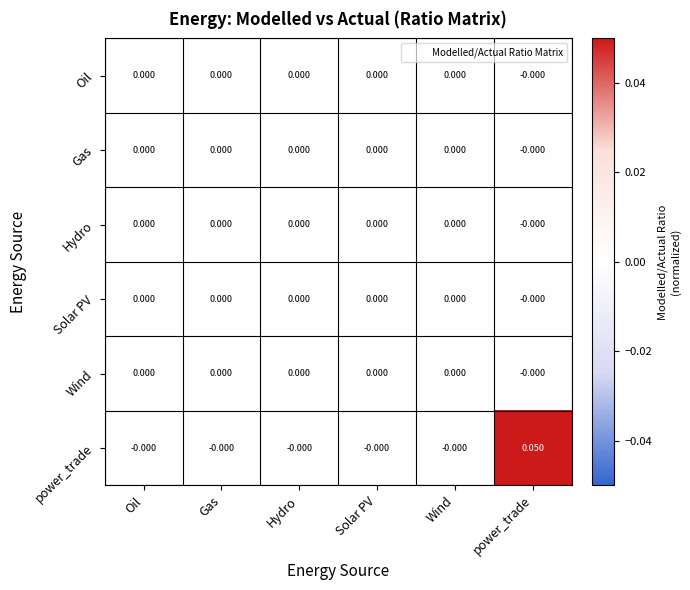

Which series has the largest total across all categories?

power_trade